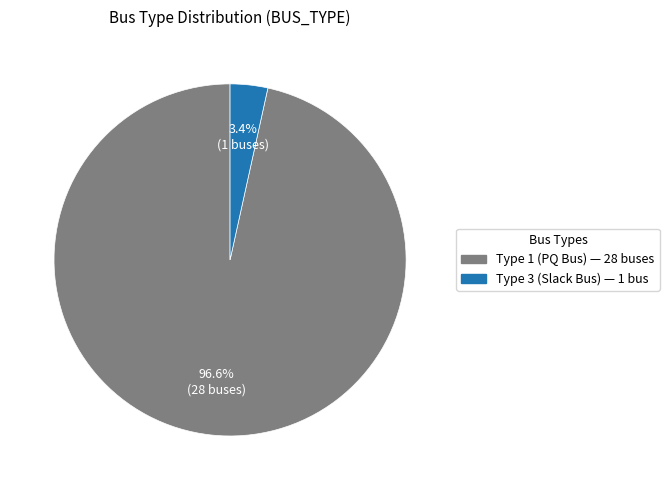

How many slices are in this pie chart?

2